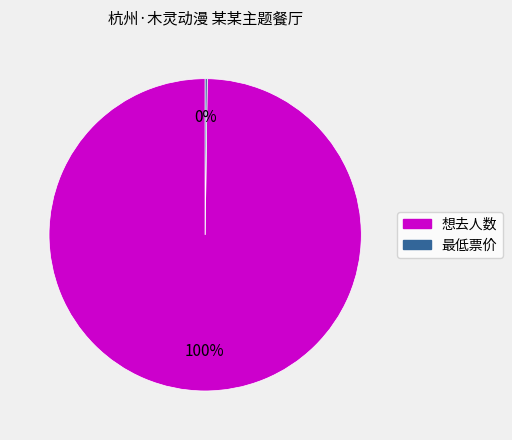

Which category has the biggest portion of the pie?

想去人数